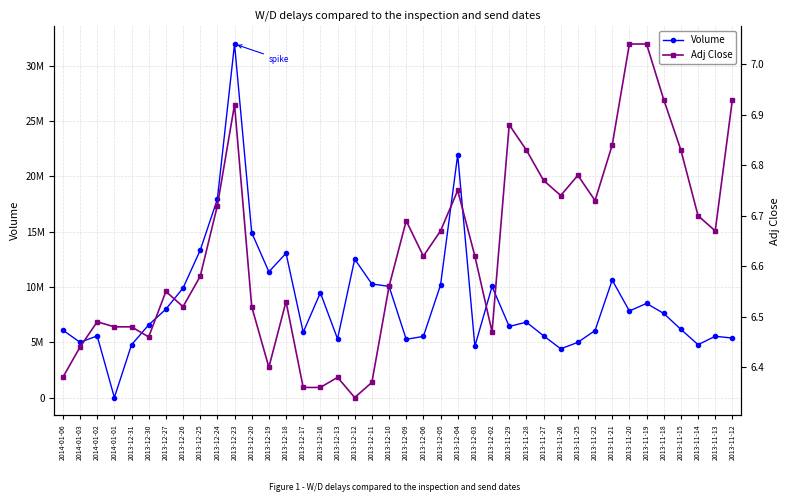

Reading left to right, what are all the values shown in this chart?

Volume: 2014-01-06=6096100.0	2014-01-03=4995100.0	2014-01-02=5569600.0	2014-01-01=0.0	2013-12-31=4770500.0	2013-12-30=6568200.0	2013-12-27=7987900.0	2013-12-26=9899100.0	2013-12-25=13315300.0	2013-12-24=17930800.0	2013-12-23=31959500.0	2013-12-20=14910900.0	2013-12-19=11367700.0	2013-12-18=13045200.0	2013-12-17=5898600.0	2013-12-16=9473100.0	2013-12-13=5305500.0	2013-12-12=12516500.0	2013-12-11=10263800.0	2013-12-10=10054300.0	2013-12-09=5265500.0	2013-12-06=5526000.0	2013-12-05=10178000.0	2013-12-04=21948300.0	2013-12-03=4634000.0	2013-12-02=10044100.0	2013-11-29=6427000.0	2013-11-28=6813600.0	2013-11-27=5584600.0	2013-11-26=4405200.0	2013-11-25=4992600.0	2013-11-22=6060300.0	2013-11-21=10618600.0	2013-11-20=7822200.0	2013-11-19=8509500.0	2013-11-18=7602500.0	2013-11-15=6166100.0	2013-11-14=4779900.0	2013-11-13=5538700.0	2013-11-12=5377200.0
Adj Close: 2014-01-06=6.4	2014-01-03=6.4	2014-01-02=6.5	2014-01-01=6.5	2013-12-31=6.5	2013-12-30=6.5	2013-12-27=6.5	2013-12-26=6.5	2013-12-25=6.6	2013-12-24=6.7	2013-12-23=6.9	2013-12-20=6.5	2013-12-19=6.4	2013-12-18=6.5	2013-12-17=6.4	2013-12-16=6.4	2013-12-13=6.4	2013-12-12=6.3	2013-12-11=6.4	2013-12-10=6.6	2013-12-09=6.7	2013-12-06=6.6	2013-12-05=6.7	2013-12-04=6.8	2013-12-03=6.6	2013-12-02=6.5	2013-11-29=6.9	2013-11-28=6.8	2013-11-27=6.8	2013-11-26=6.7	2013-11-25=6.8	2013-11-22=6.7	2013-11-21=6.8	2013-11-20=7.0	2013-11-19=7.0	2013-11-18=6.9	2013-11-15=6.8	2013-11-14=6.7	2013-11-13=6.7	2013-11-12=6.9